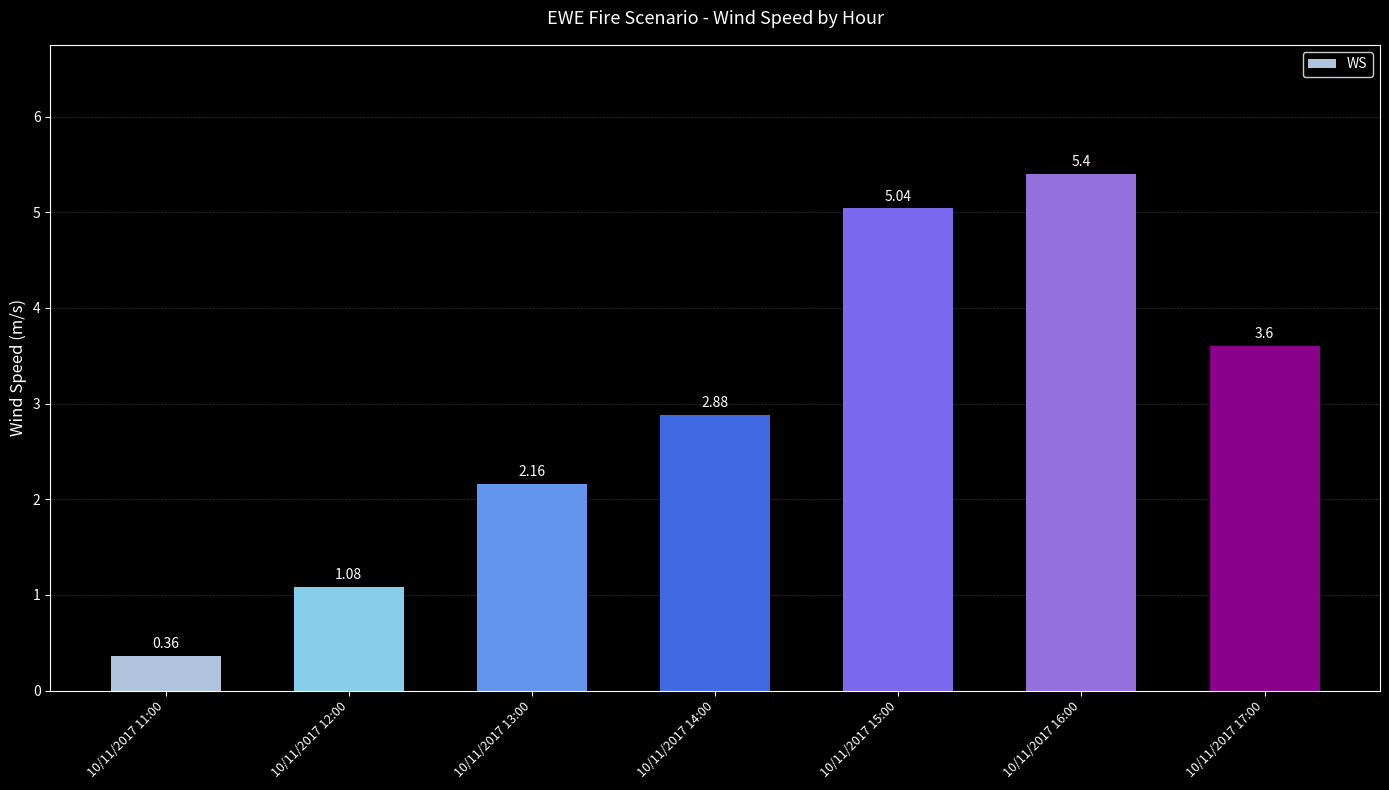

What is the value of the 6th bar from the left?

5.4